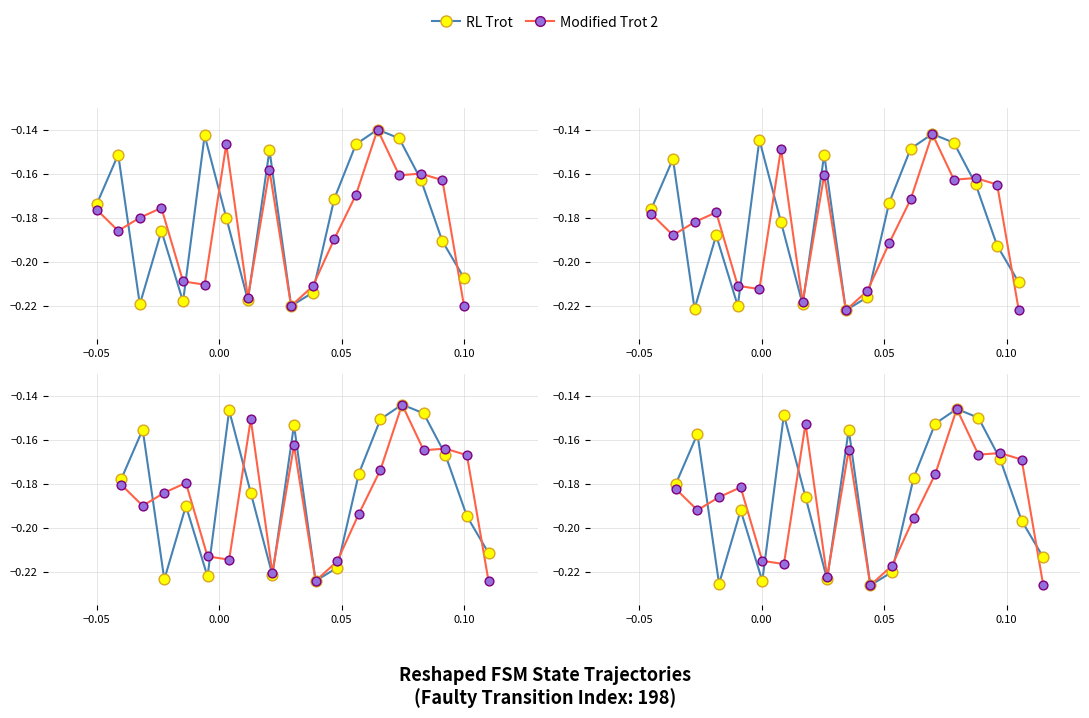

Which series has the largest total across all categories?

RL Trot